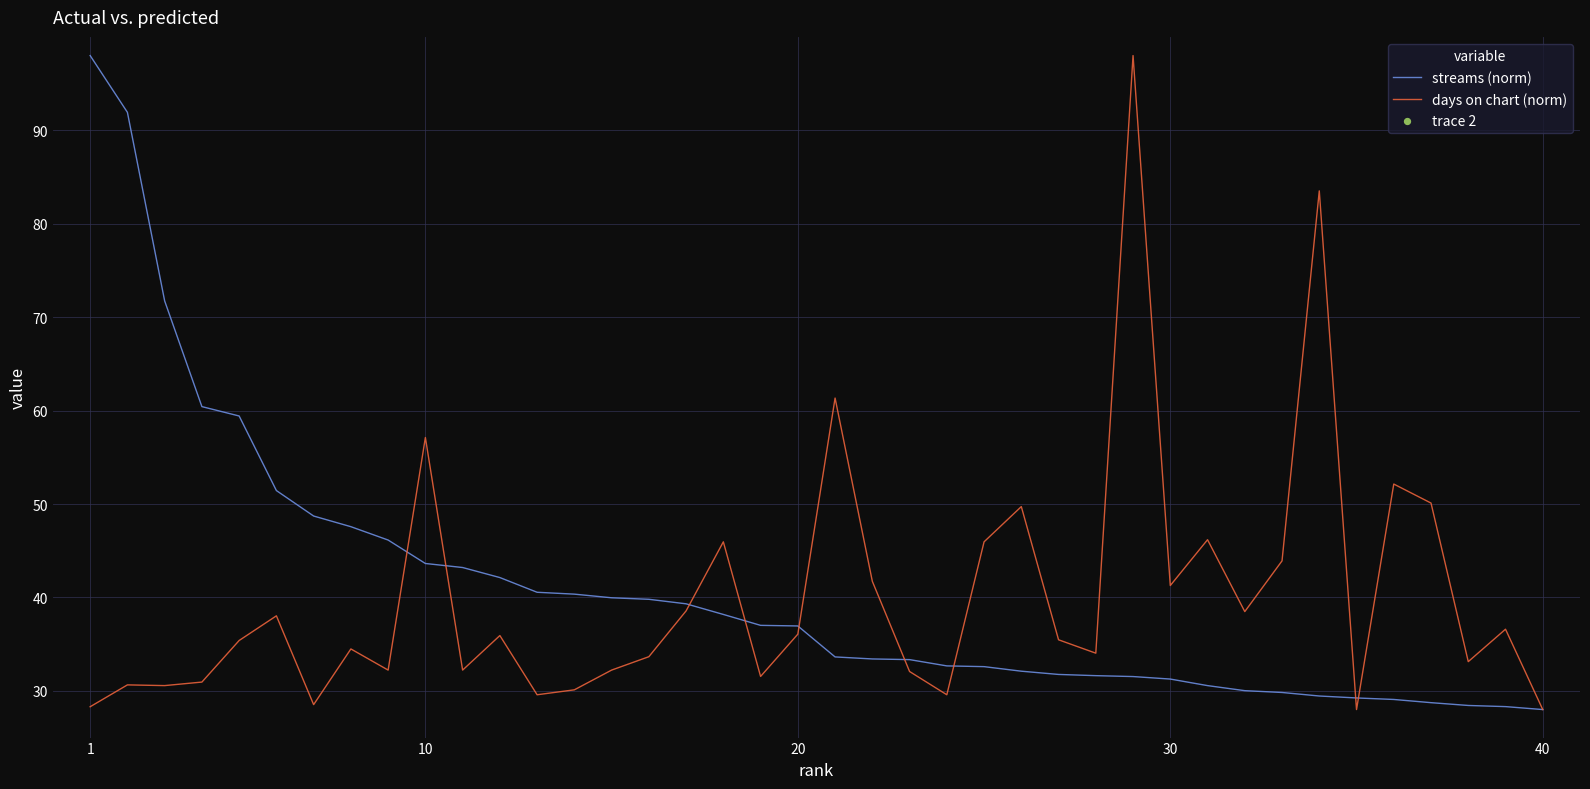

What is the lowest value of the days on chart (norm) series?

28.0